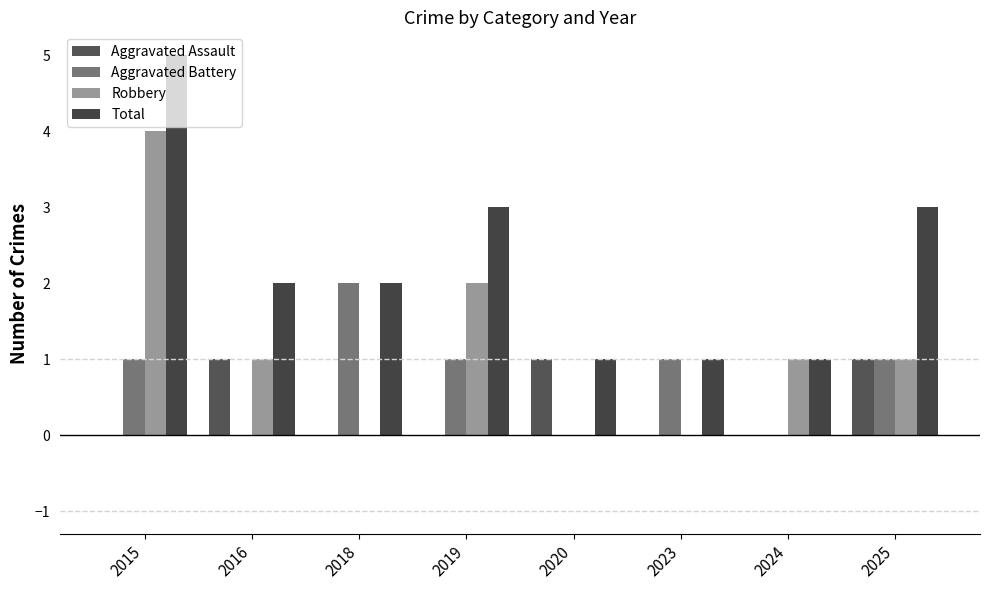

How many series are shown in this chart?

4